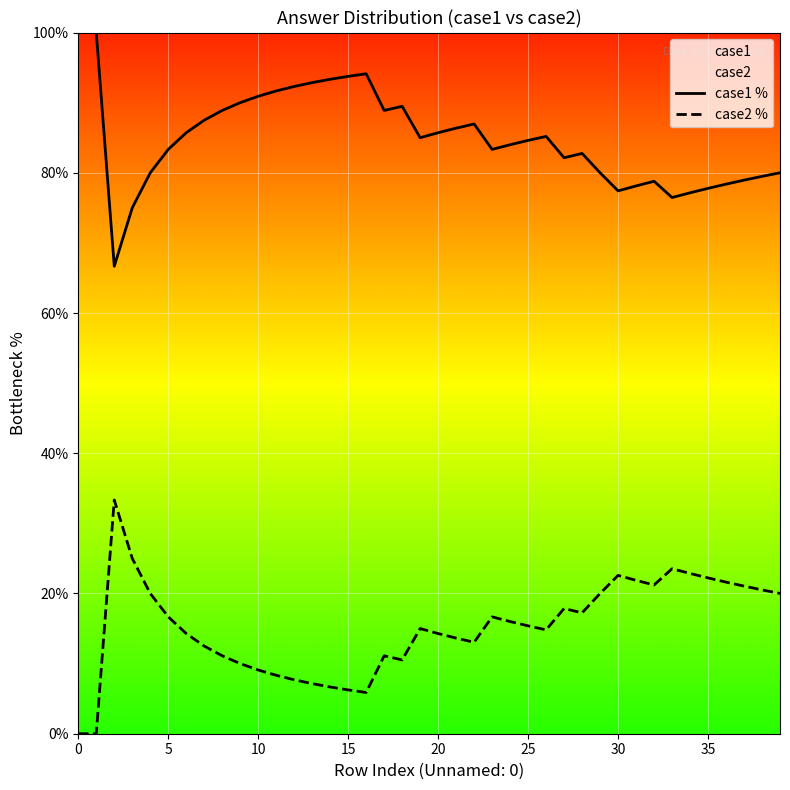

True or false: case2 % has a value of 22.6 at 30.

True